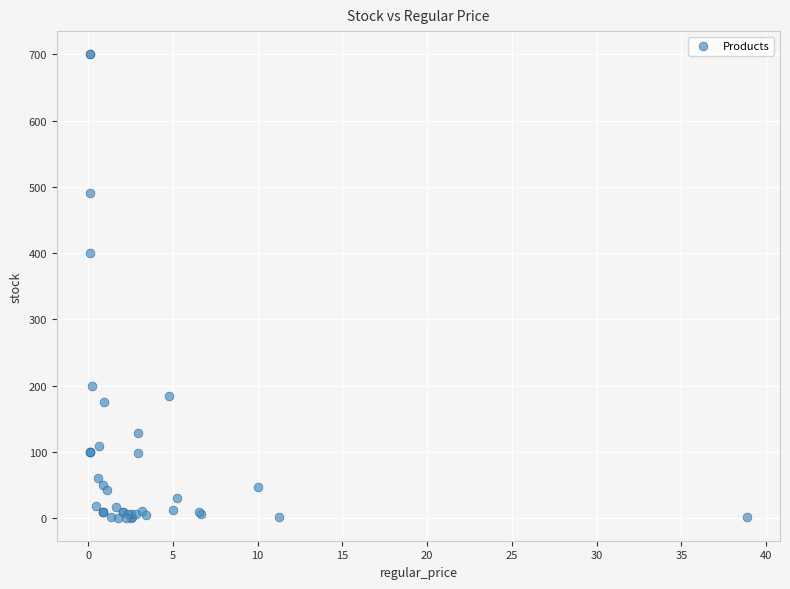

What Y value in the scatter plot is closest to 350?

400